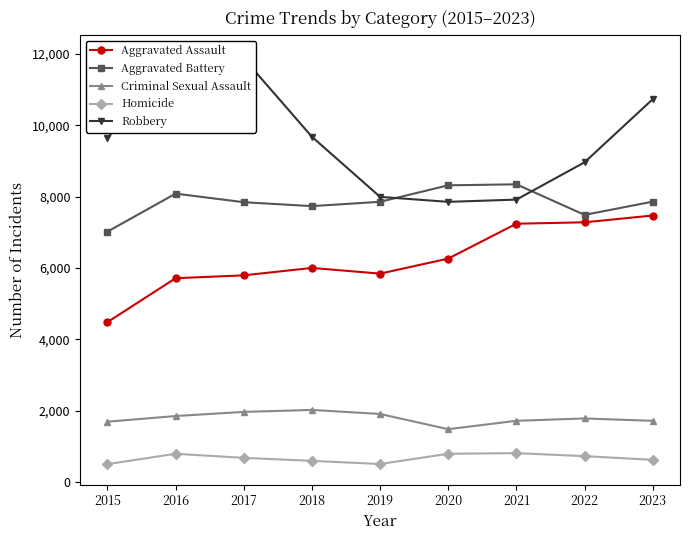

Reading right to left, list all the values displayed in this chart.

Aggravated Assault: 2023=7472	2022=7281	2021=7242	2020=6263	2019=5841	2018=6001	2017=5793	2016=5712	2015=4480
Aggravated Battery: 2023=7861	2022=7489	2021=8347	2020=8319	2019=7857	2018=7735	2017=7845	2016=8086	2015=7019
Criminal Sexual Assault: 2023=1711	2022=1777	2021=1712	2020=1476	2019=1903	2018=2017	2017=1961	2016=1845	2015=1687
Homicide: 2023=616	2022=720	2021=804	2020=787	2019=499	2018=588	2017=672	2016=786	2015=496
Robbery: 2023=10736	2022=8965	2021=7918	2020=7855	2019=7995	2018=9681	2017=11880	2016=11960	2015=9638